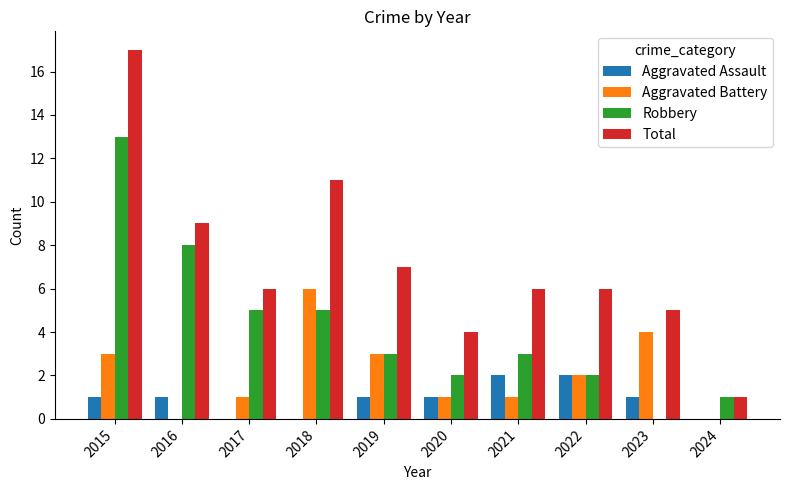

Does the chart contain stacked bars?

No